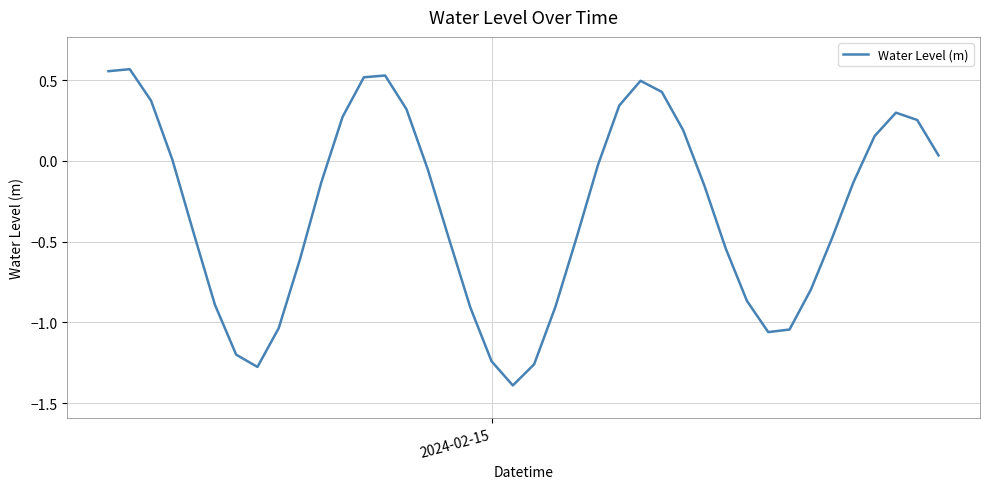

What is the minimum value shown in the chart?

-1.4